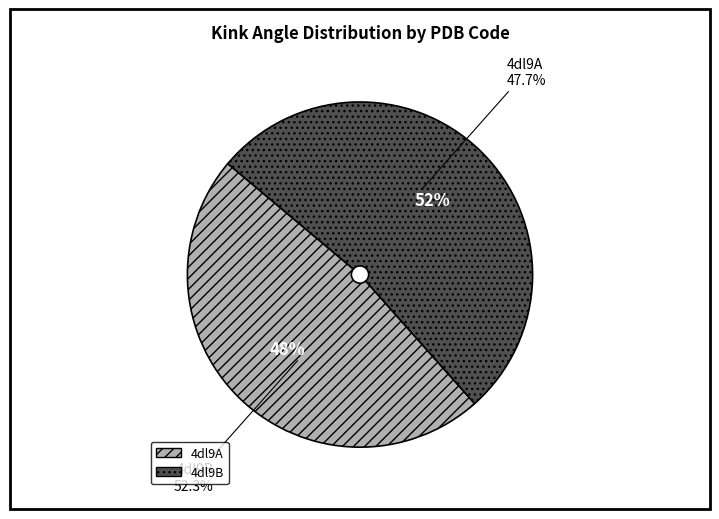

The 4dl9B slice represents 63% of the pie. True or false?

False